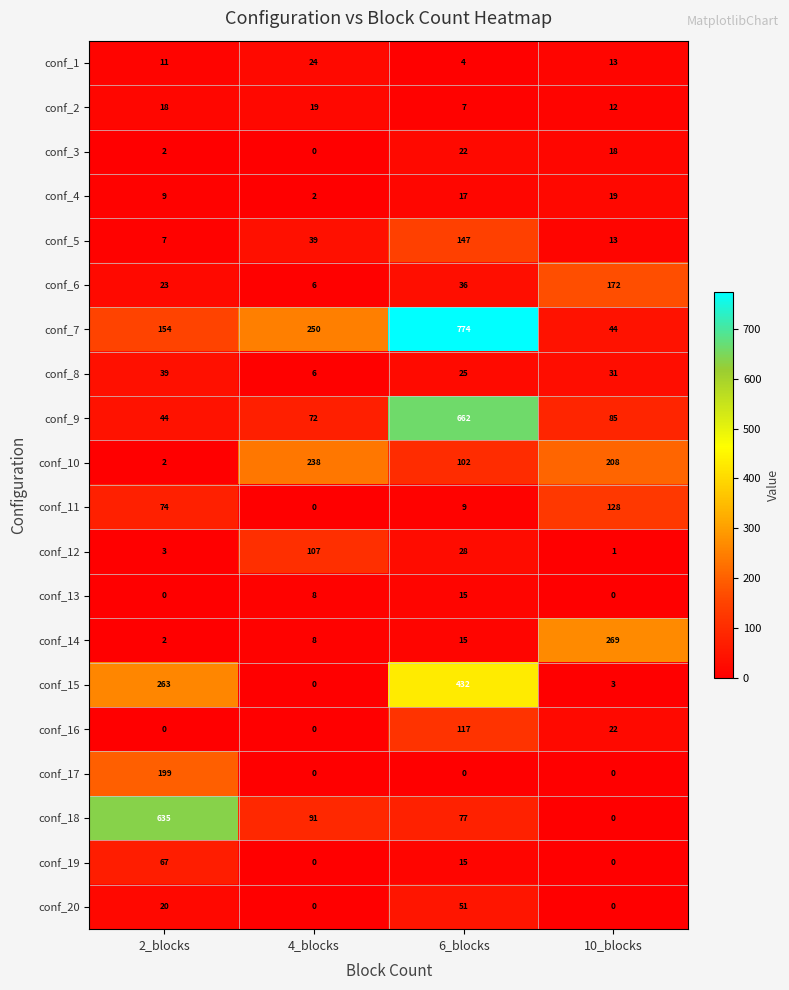

Between 4_blocks and 10_blocks, which series saw the biggest shift?

conf_14